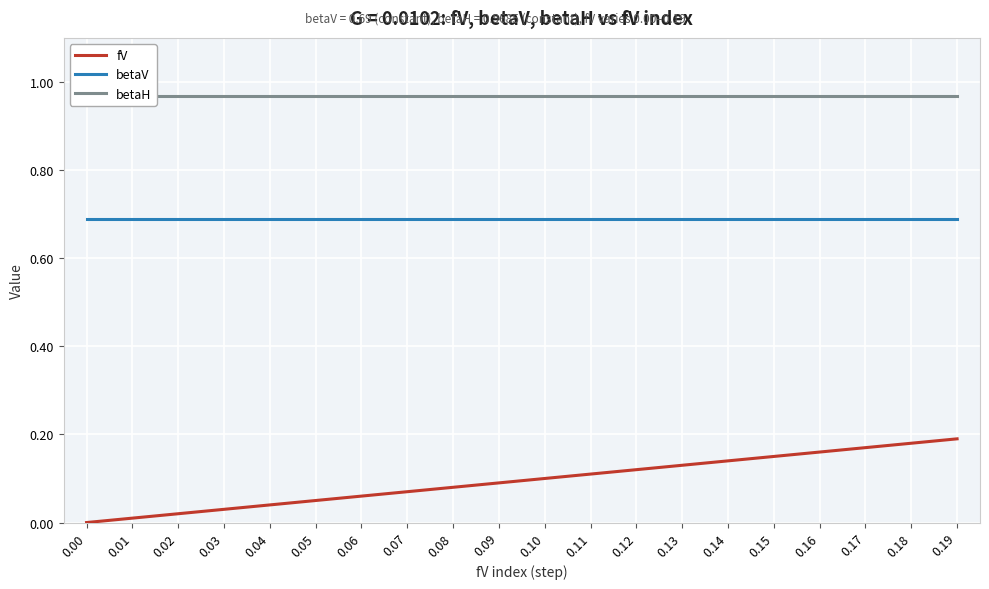

True or false: betaH and fV cross at least once.

False